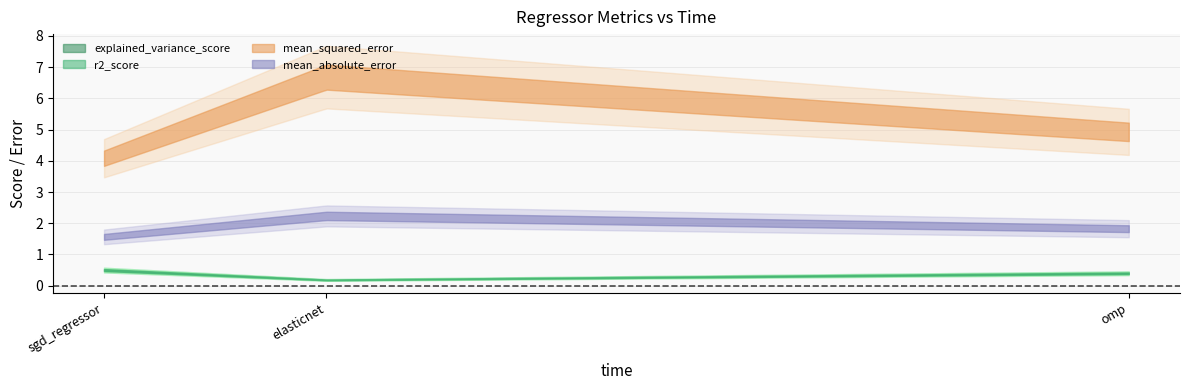

Rank the series at sgd_regressor from highest to lowest value.

mean_squared_error, mean_absolute_error, explained_variance_score, r2_score